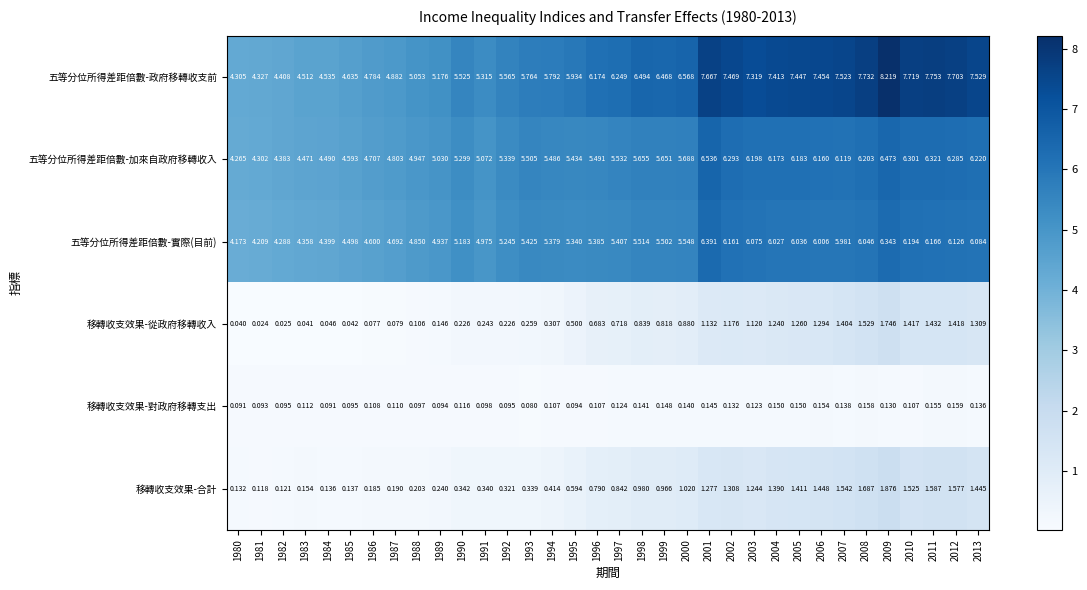

Which series changed the most between 1996 and 1997?

五等分位所得差距倍數-政府移轉收支前